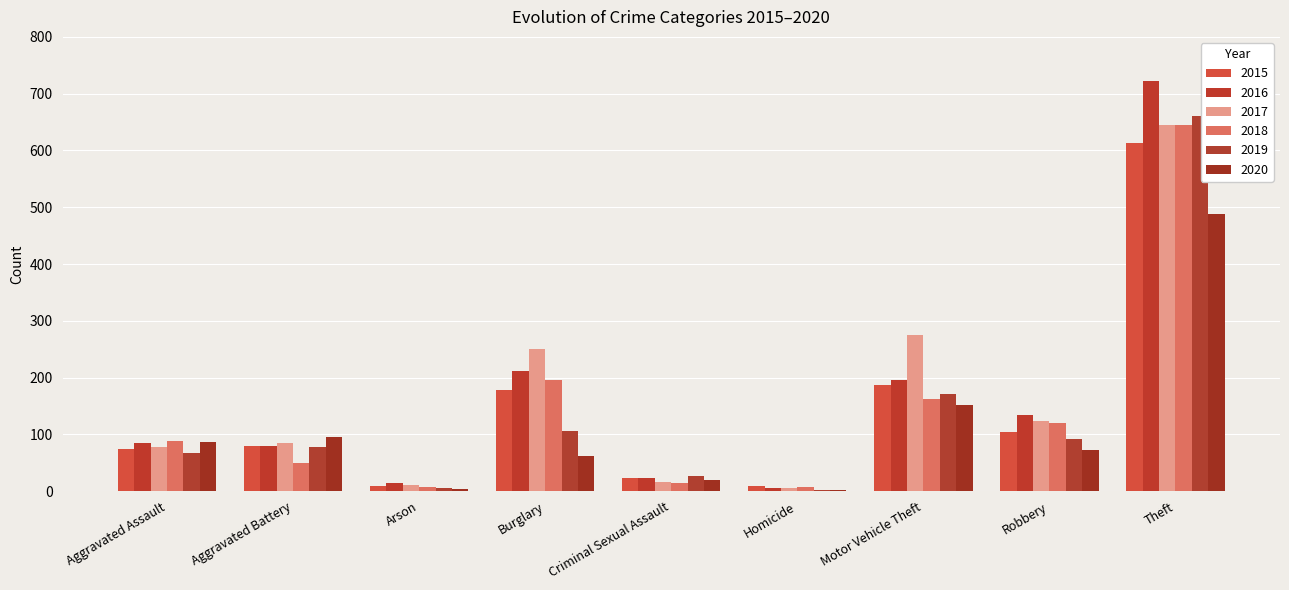

At which label is 2018 closest to 325?

Burglary